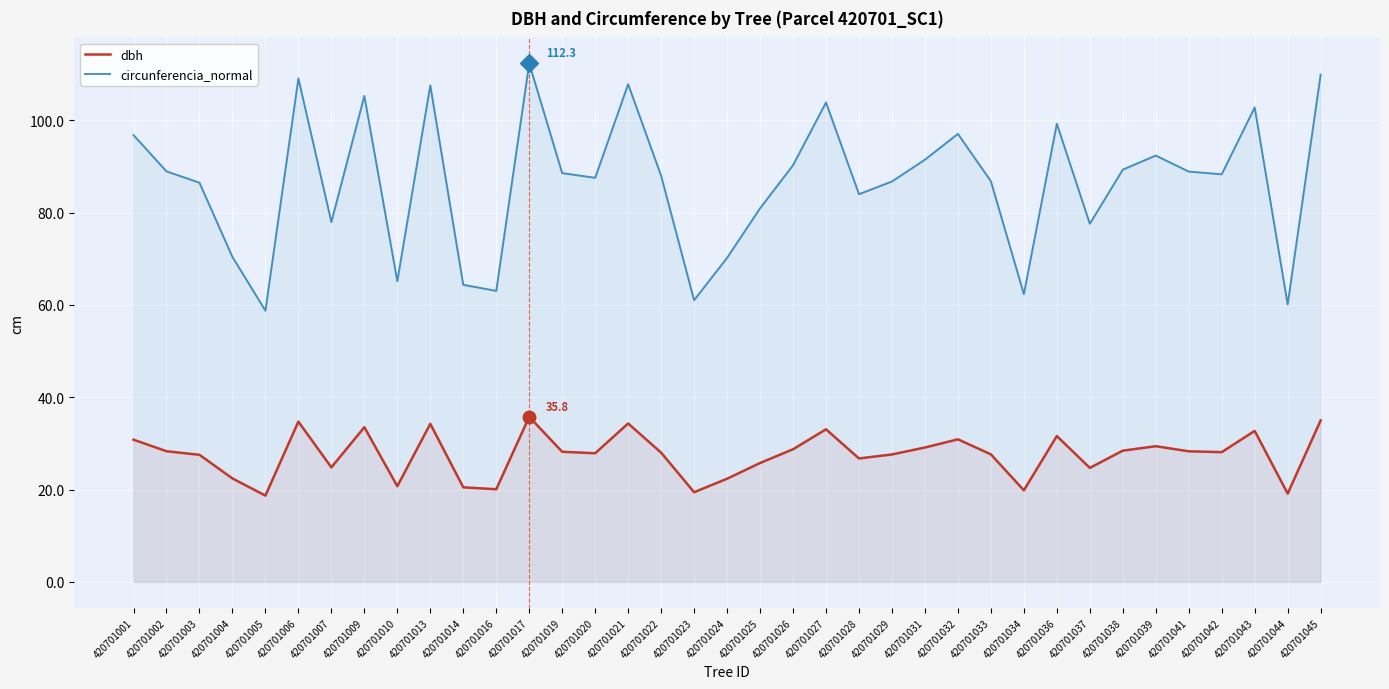

How many lines are shown in the chart?

2